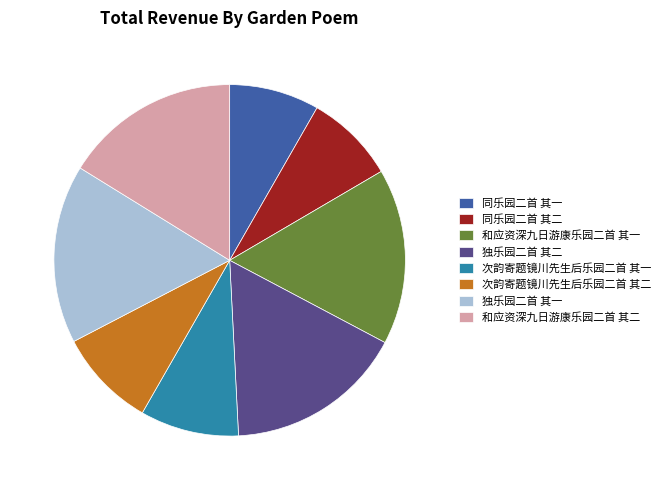

Which has a higher value, 同乐园二首 其一 or 独乐园二首 其一?

独乐园二首 其一